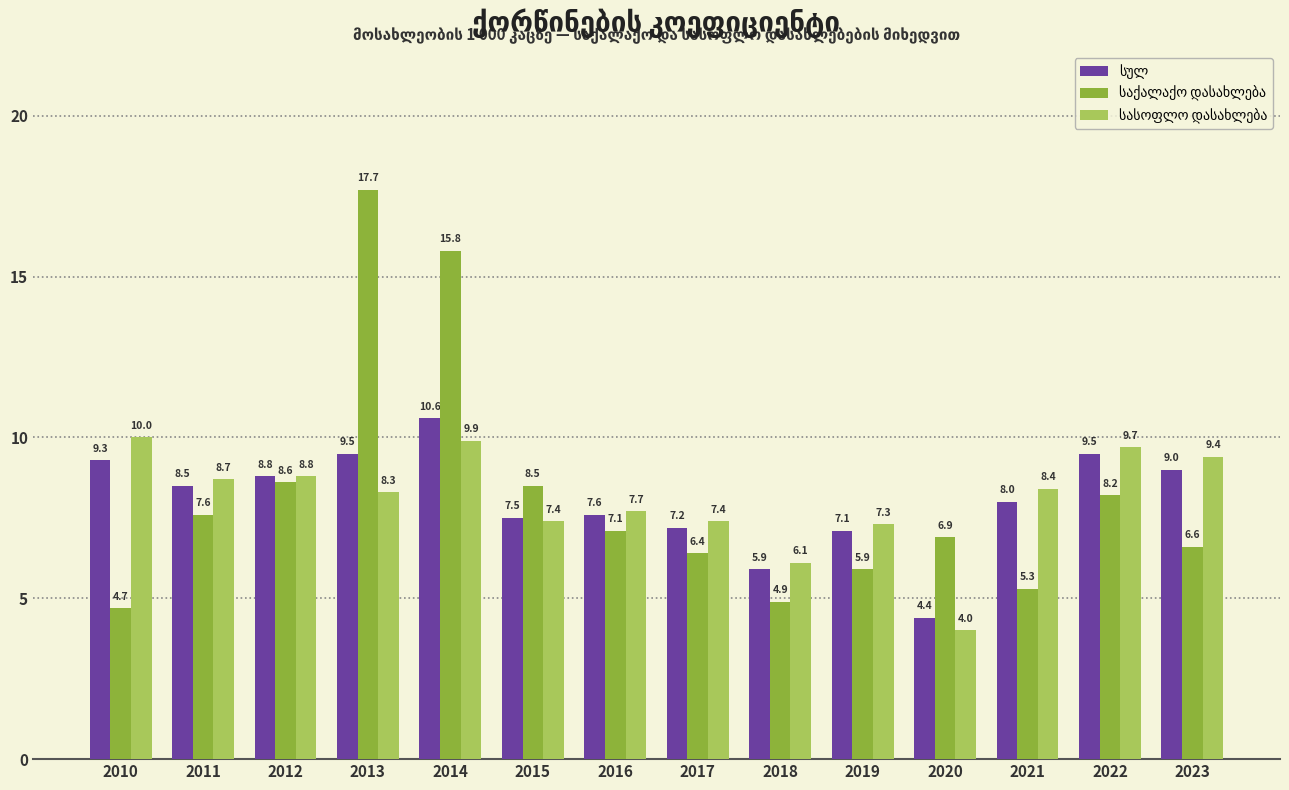

At which category is the sum across all series the highest?

2014